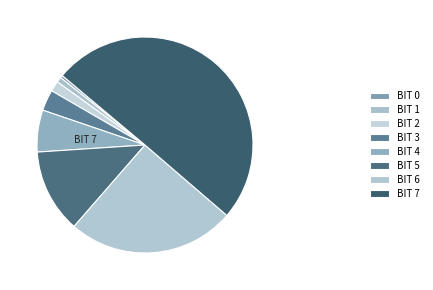

To the nearest percent, what is the combined percentage of BIT 0 and BIT 4?

7%